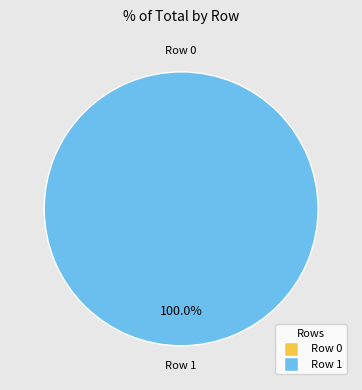

Is there any slice that represents more than half of the pie?

Yes